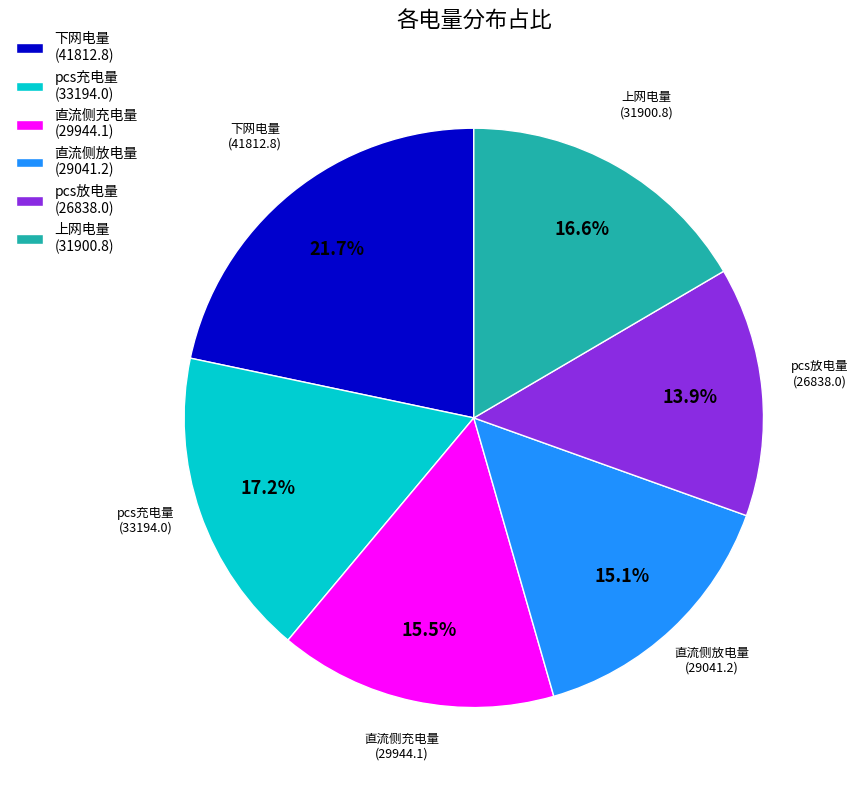

Is there a majority slice in this chart?

No